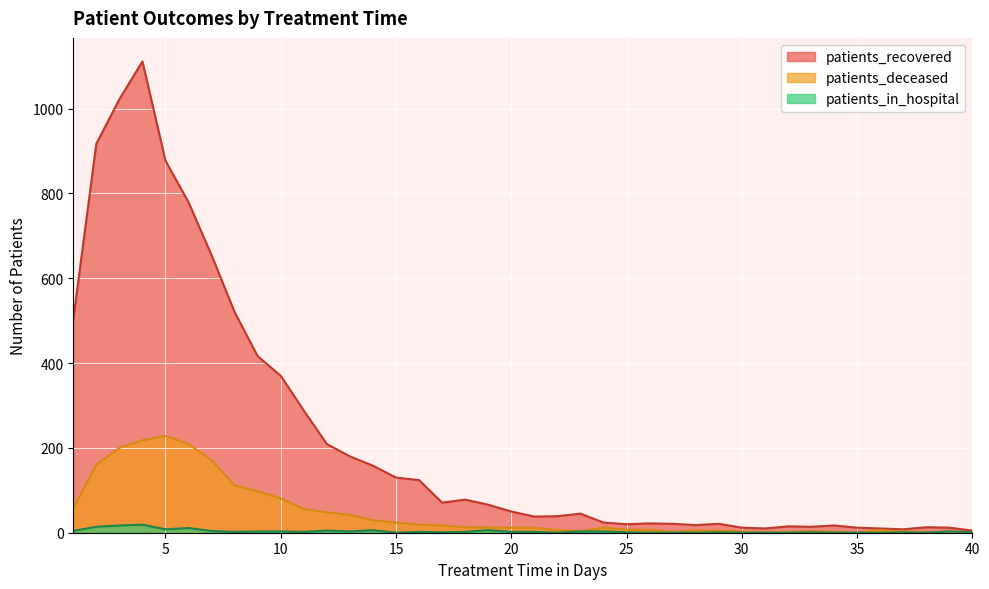

True or false: patients_deceased has more than 1 interior local peaks.

True